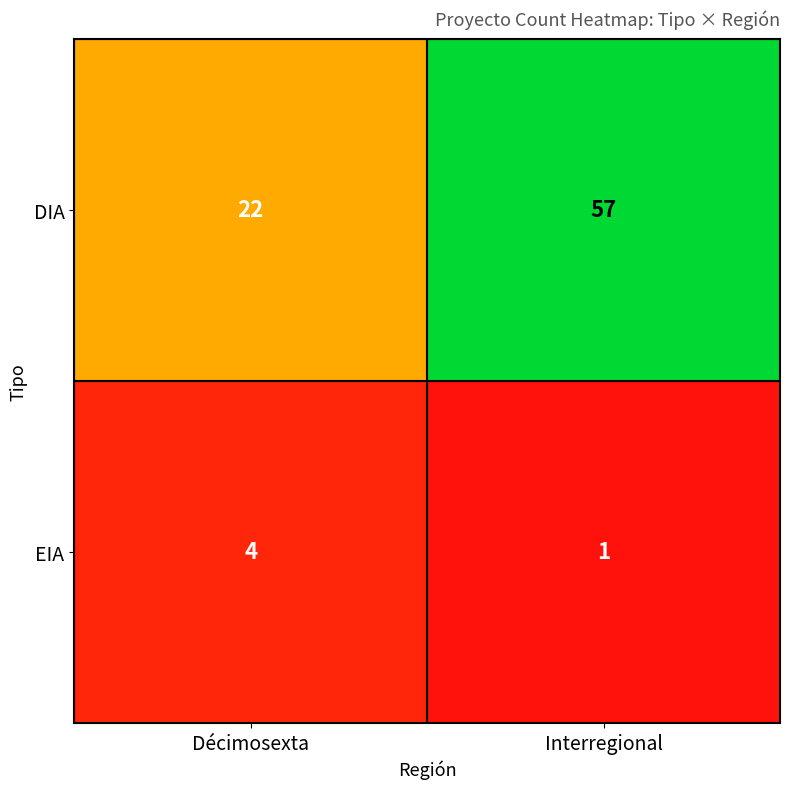

Which series has the largest total across all categories?

DIA